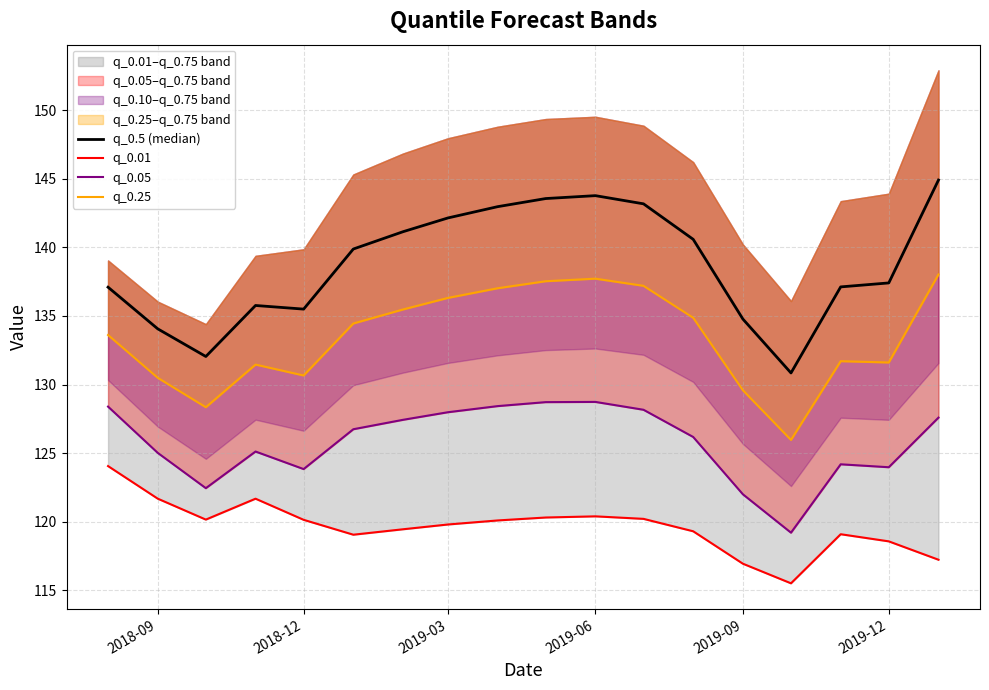

How many lines are shown in the chart?

4